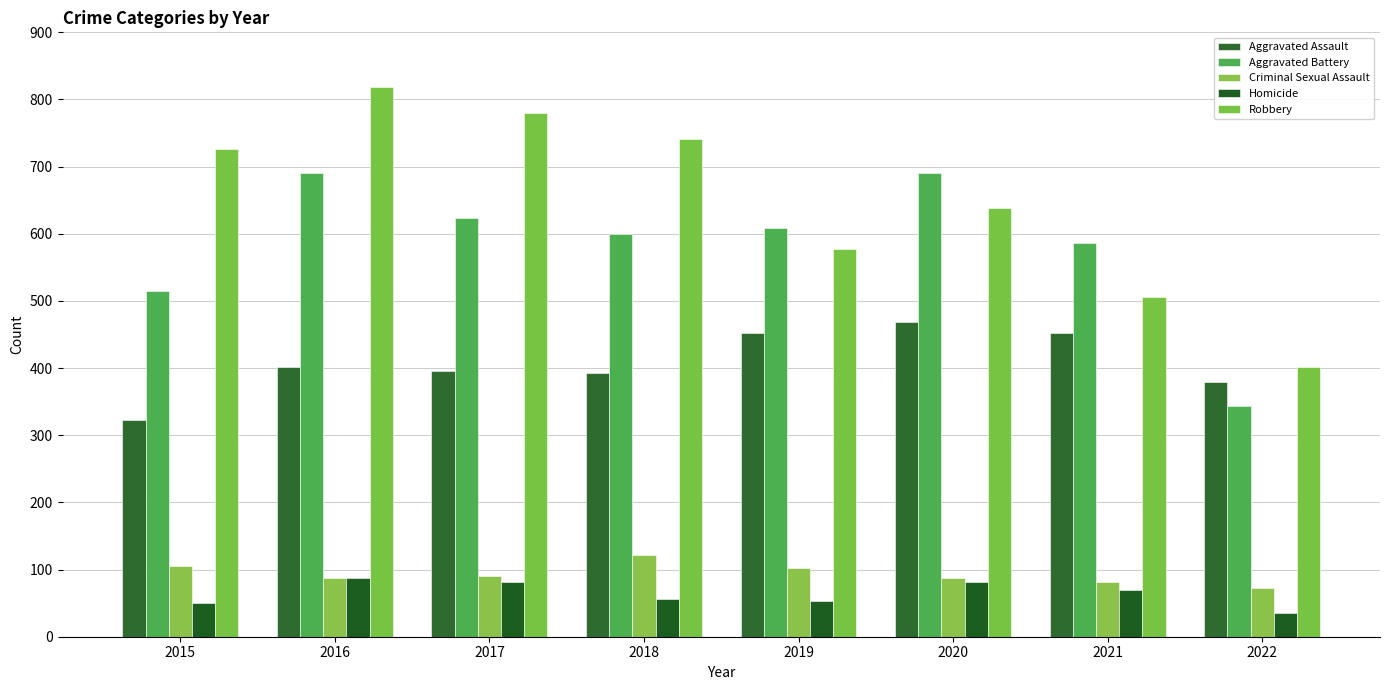

What is the total value across all series at 2018?

1911